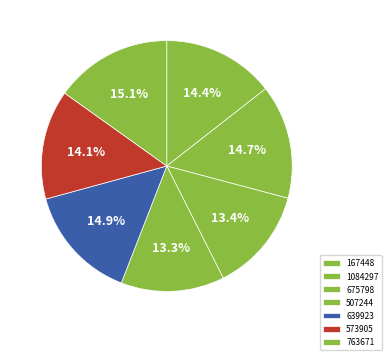

To the nearest percent, what percentage of the pie is 1084297?

15%